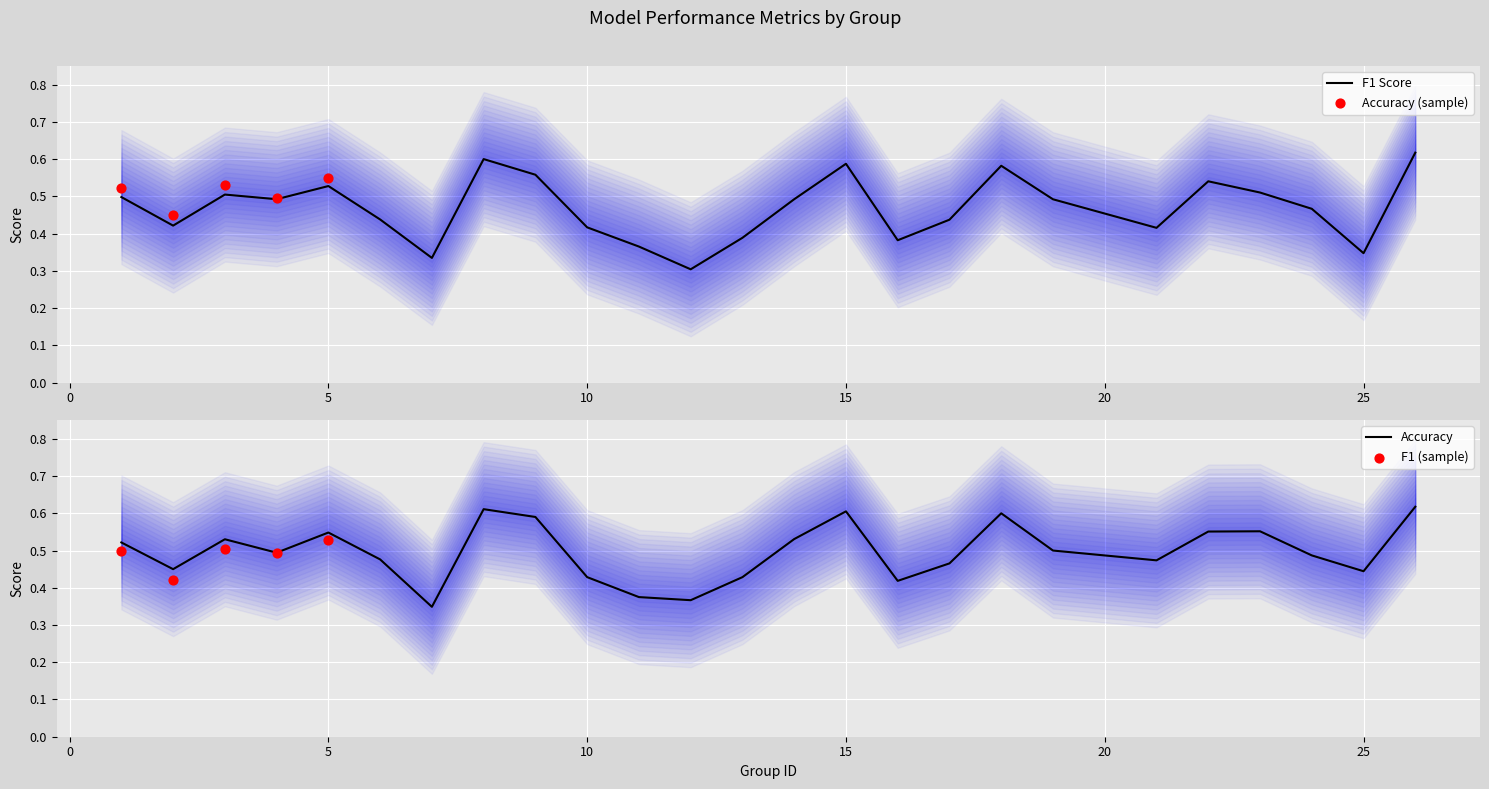

Which series has the largest total across all categories?

accuracy